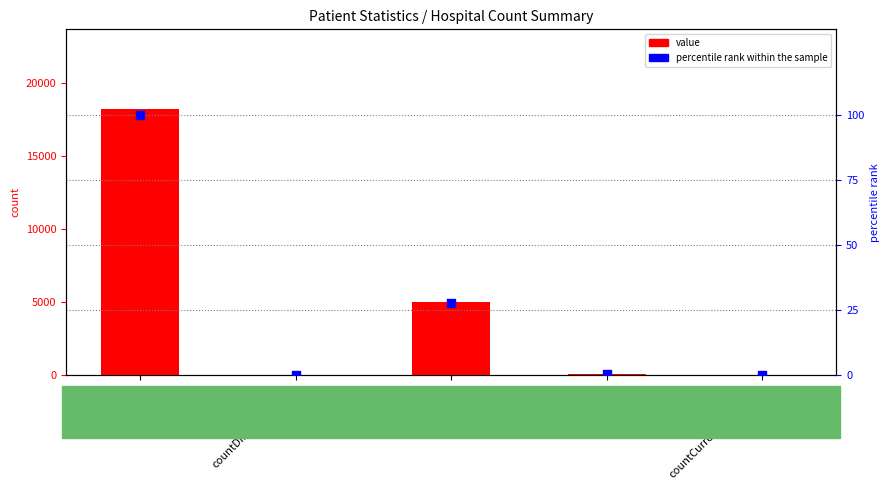

Which series has the widest spread of Y values?

value